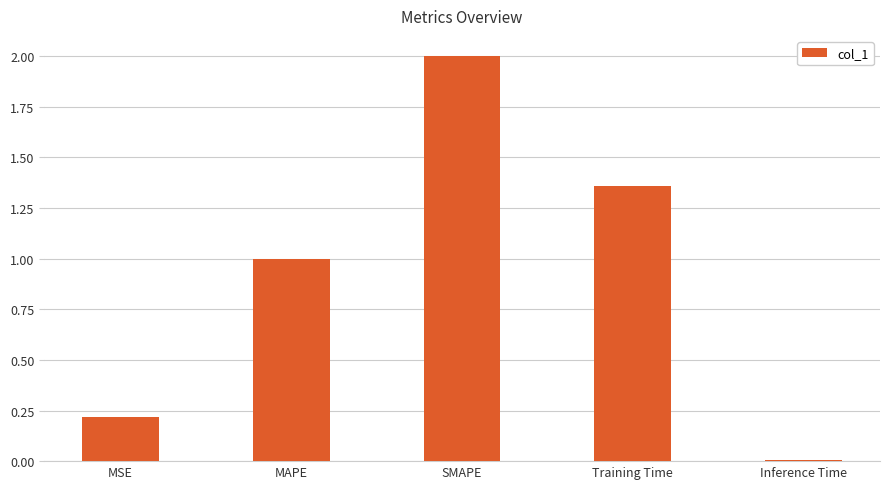

Which category has the lowest value across all series?

Inference Time